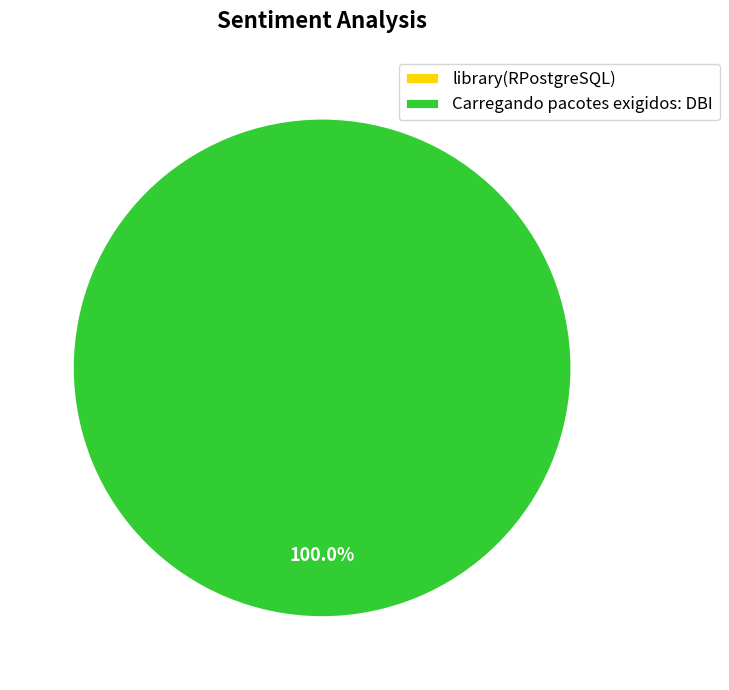

Combined, what portion of the pie is library(RPostgreSQL) and Carregando pacotes exigidos: DBI?

100.0%